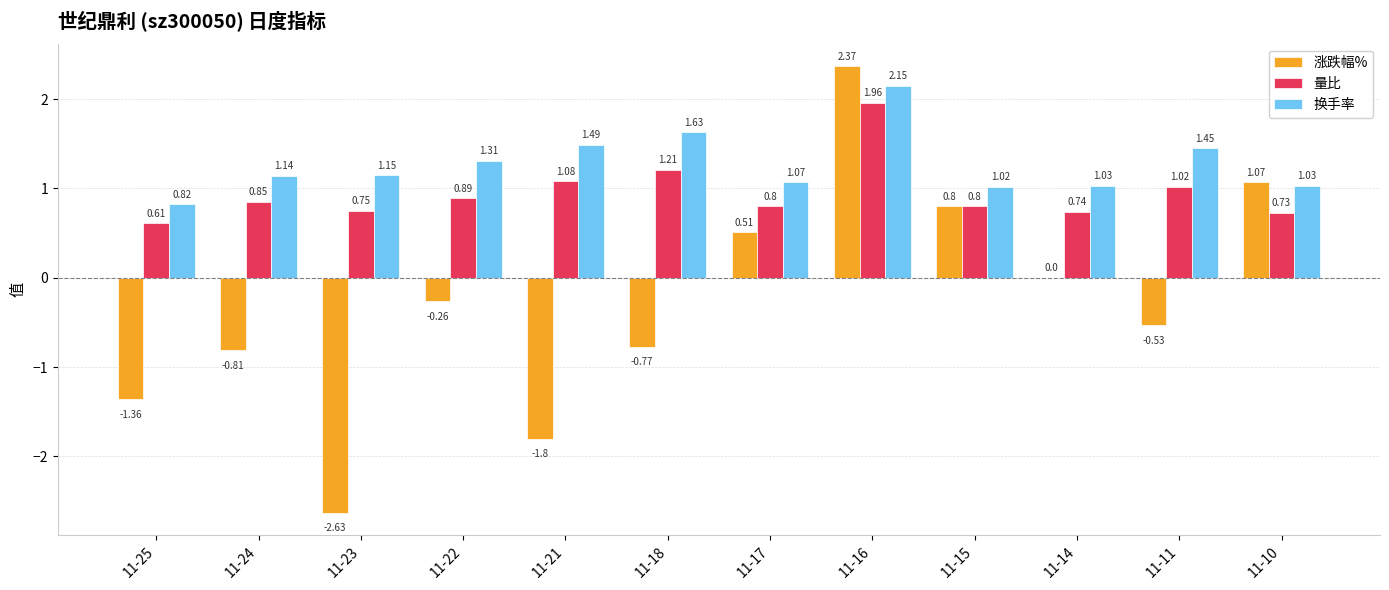

Are the bars grouped side by side (vs. stacked)?

Yes